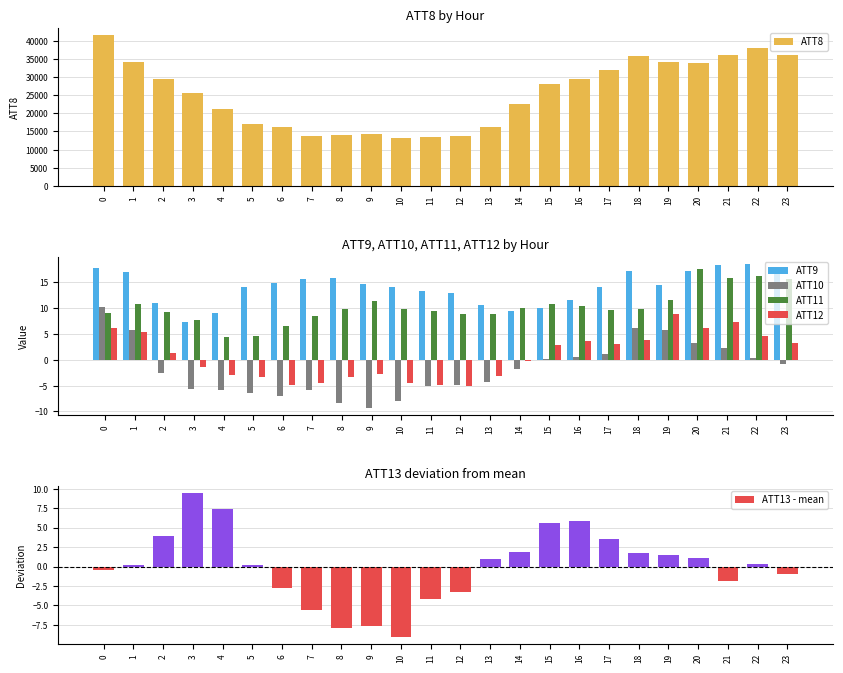

At which label is ATT8 closest to 27400?

15